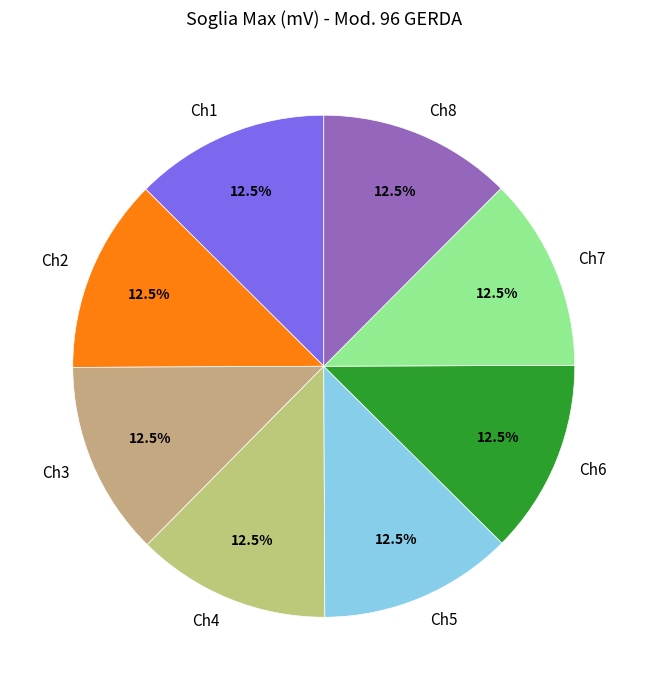

Do Ch5 and Ch4 together represent more than half of the pie?

No